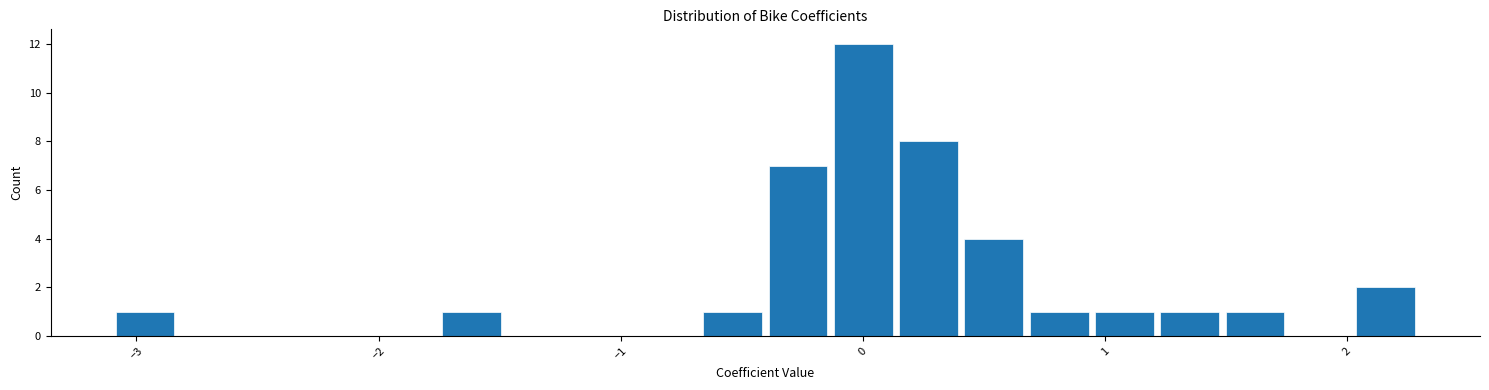

Around what value on the x-axis is the tallest bar? Give the approximate position of its centre, as read against the axis.

0.0